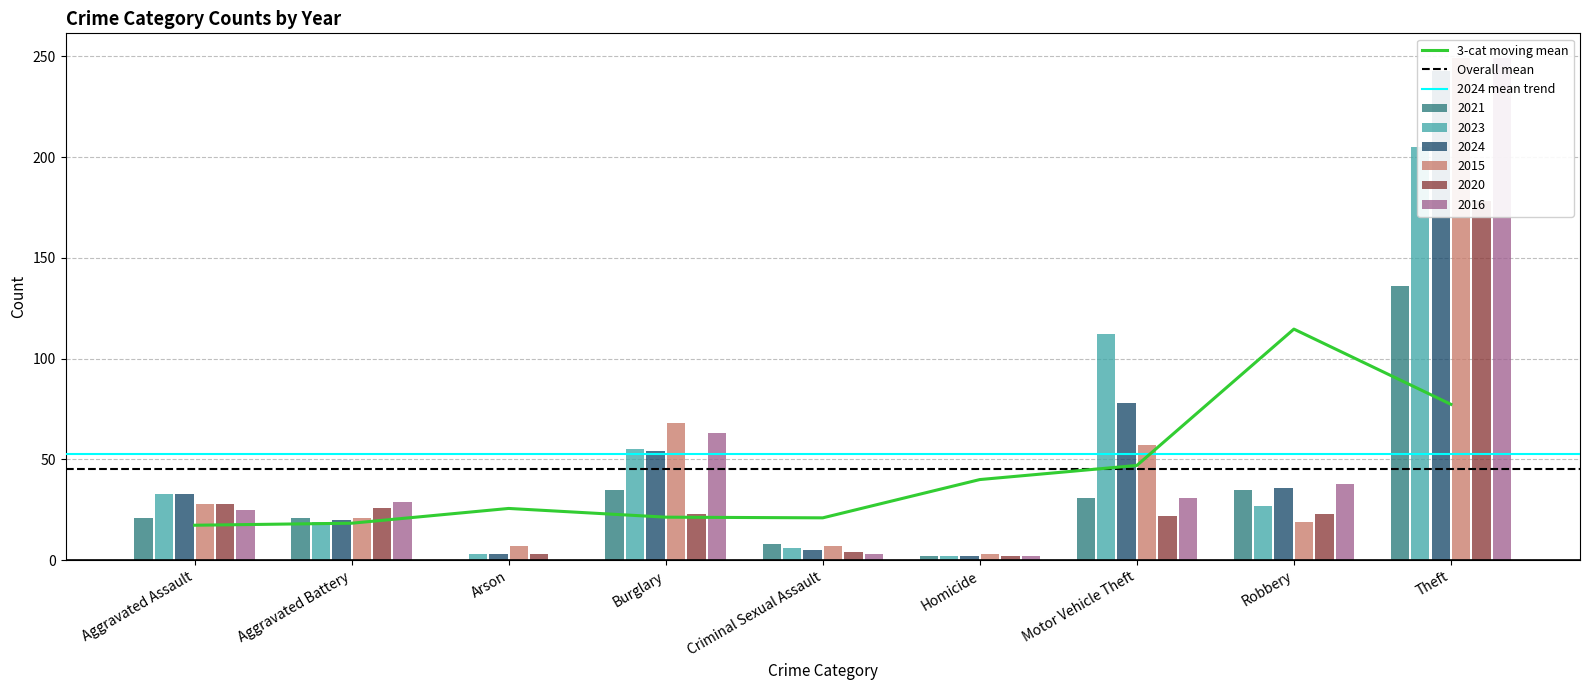

At which label does 2023 first exceed 27?

Aggravated Assault